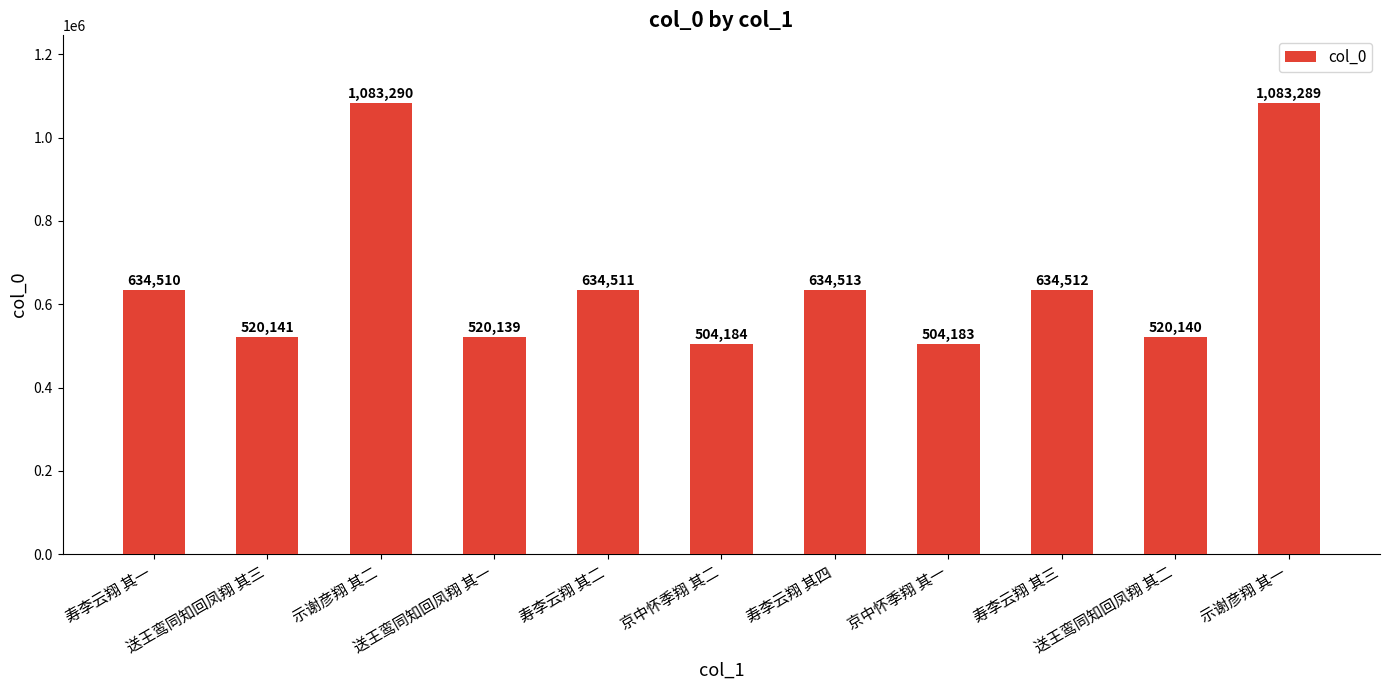

What is the difference between the maximum and second lowest values?

579106